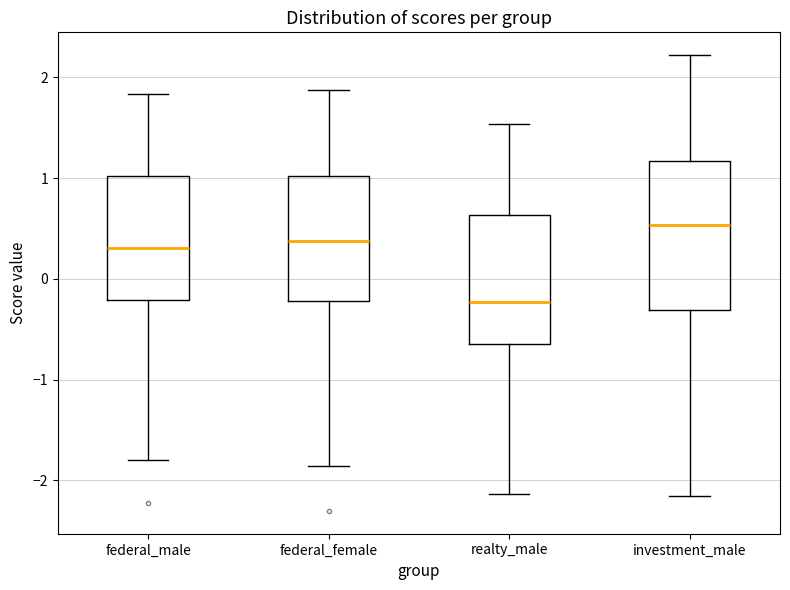

Reading left to right, read every box against the y-axis: the position of its median line, the range the box covers, and the ends of its whiskers. The values are not printed on the chart, so give them approximately, as read against the axis.

federal_male: median 0.3, box -0.2 to 1.0, whiskers -1.8 to 1.8
federal_female: median 0.4, box -0.2 to 1.0, whiskers -1.9 to 1.9
realty_male: median -0.2, box -0.6 to 0.6, whiskers -2.1 to 1.5
investment_male: median 0.5, box -0.3 to 1.2, whiskers -2.2 to 2.2